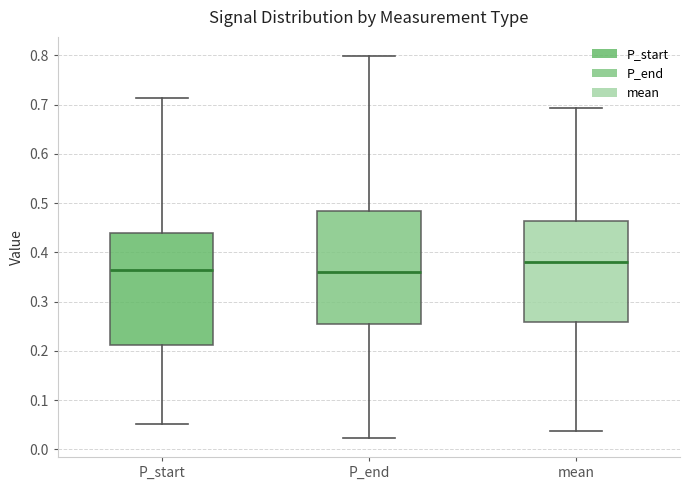

Where does the lower whisker of the box for P_end end on the y-axis? The values are not printed on the chart, so give them approximately, as read against the axis.

0.02